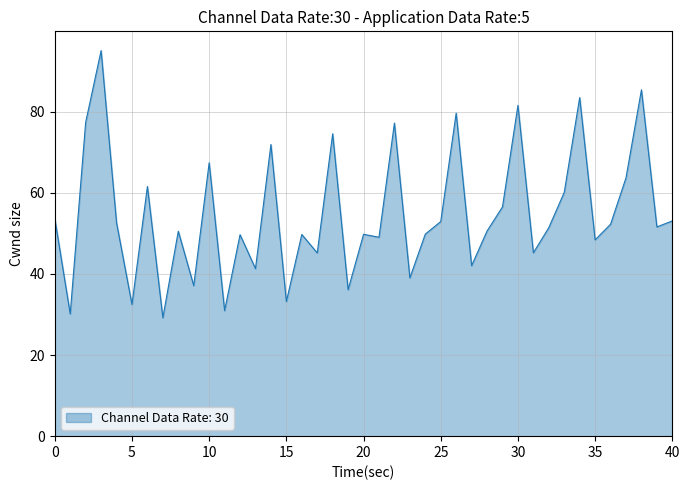

What is the greatest value displayed?

95.0